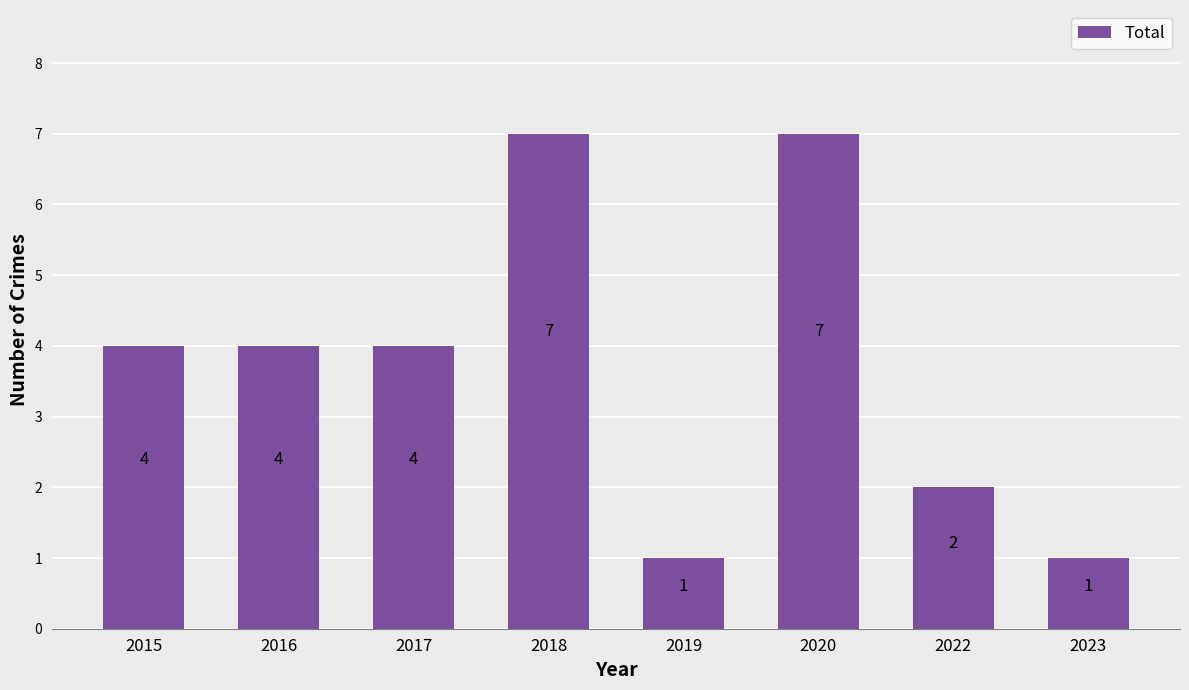

True or false: the data shows 4 at 2016.

True